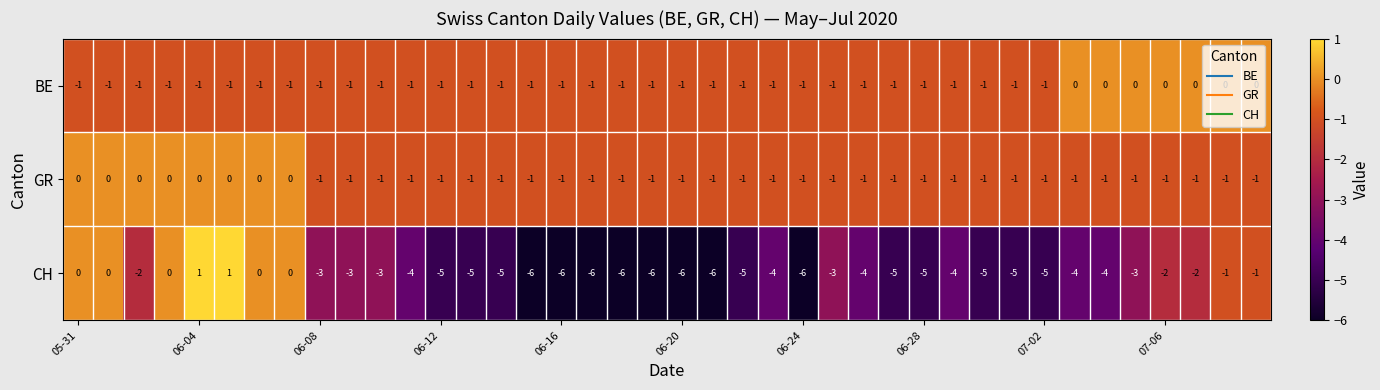

How many GR values are between -1 and 0?

40